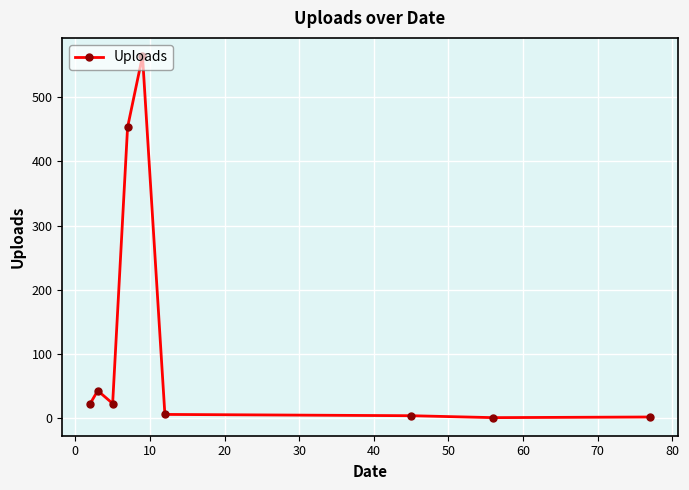

What is the average value?

124